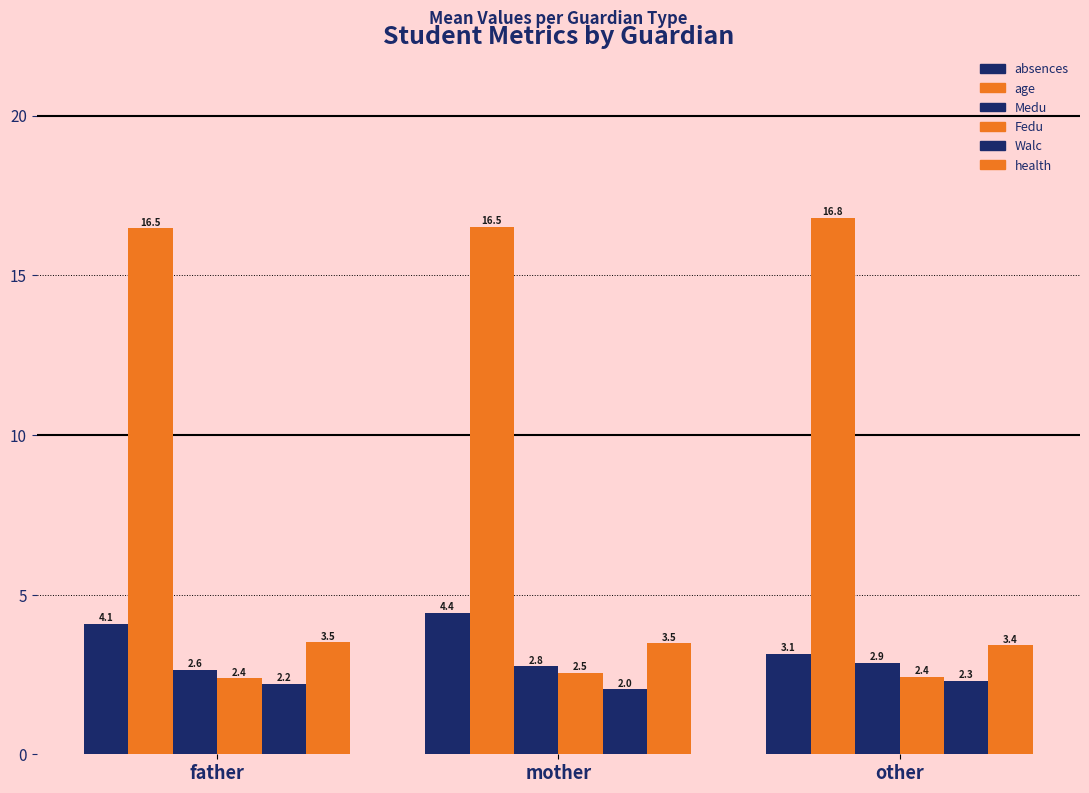

What is the label of the 1st bar from the right?

other